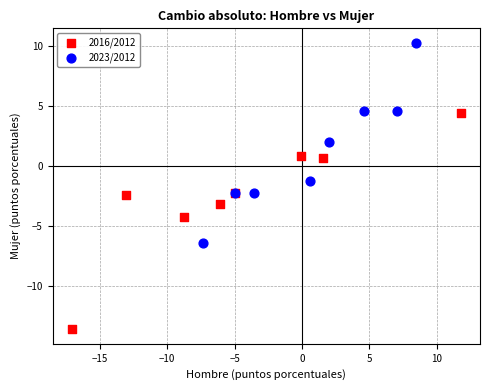

Which series reaches the minimum Y coordinate?

2016/2012